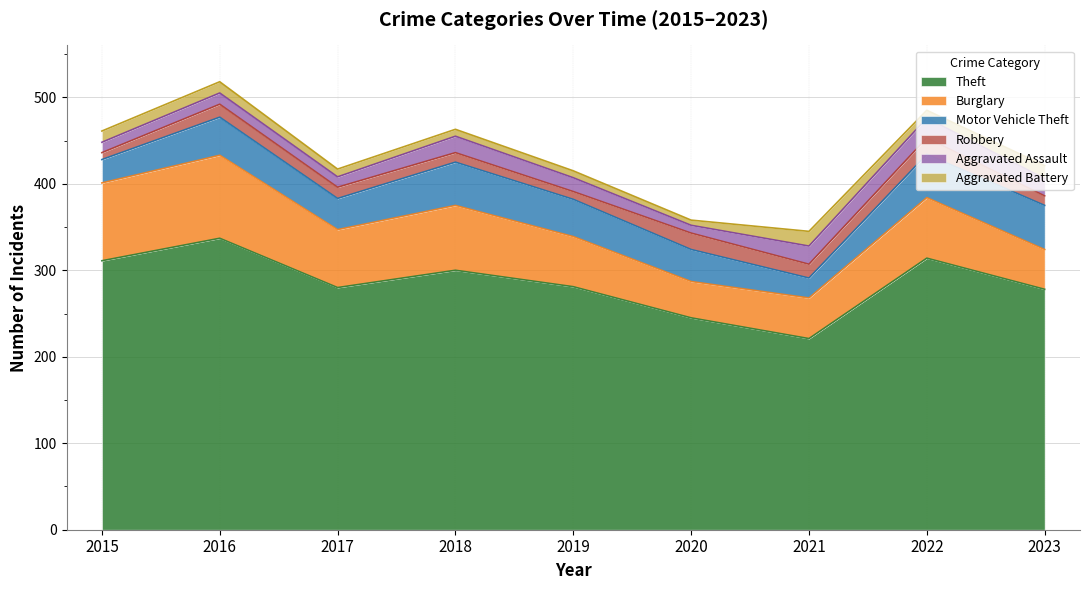

True or false: Aggravated Assault and Aggravated Battery intersect in this chart.

False